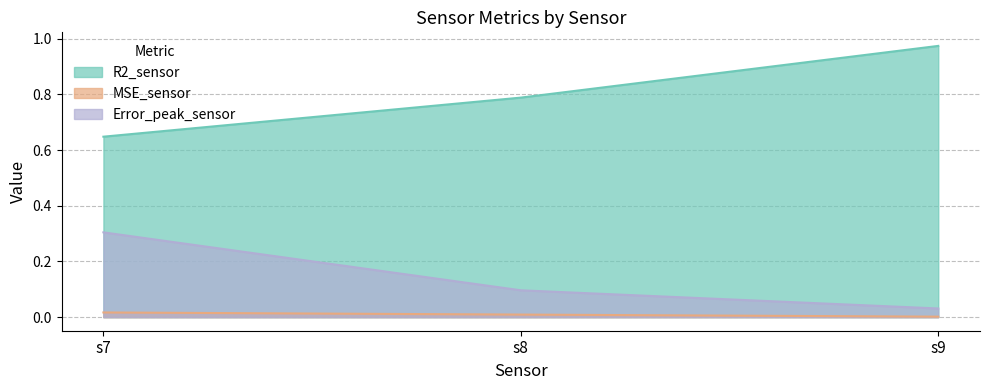

Rank the series at s8 from lowest to highest value.

MSE_sensor, Error_peak_sensor, R2_sensor